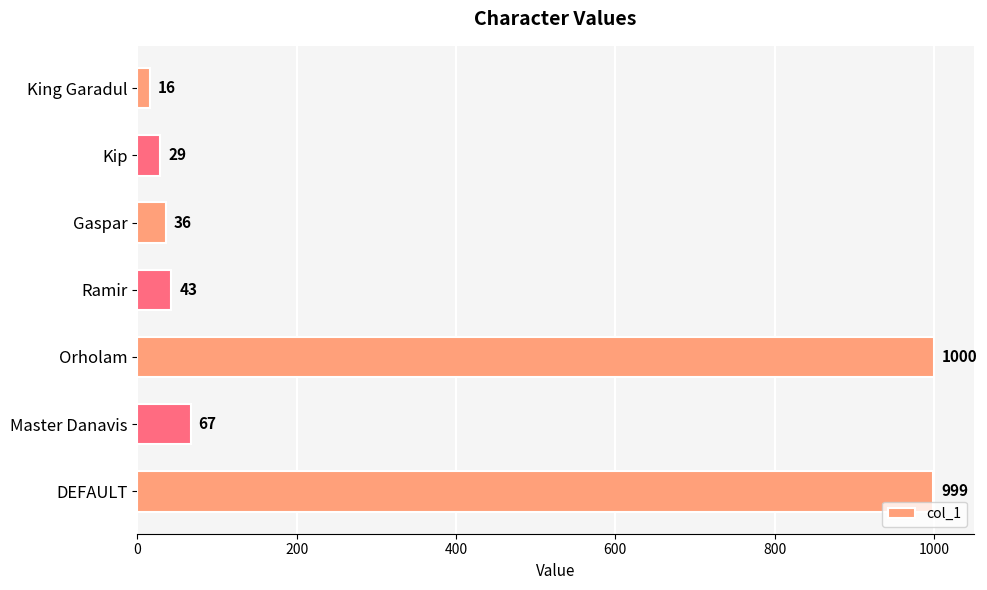

What is the greatest value displayed?

1000